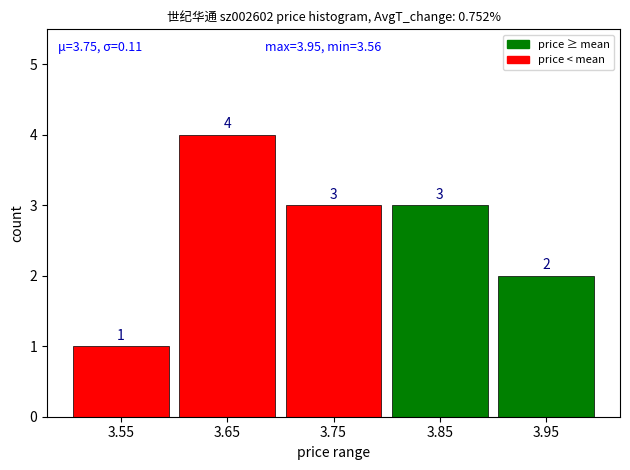

Reading left to right, list all the values displayed in this chart.

3.55=1	3.65=4	3.75=3	3.85=3	3.95=2